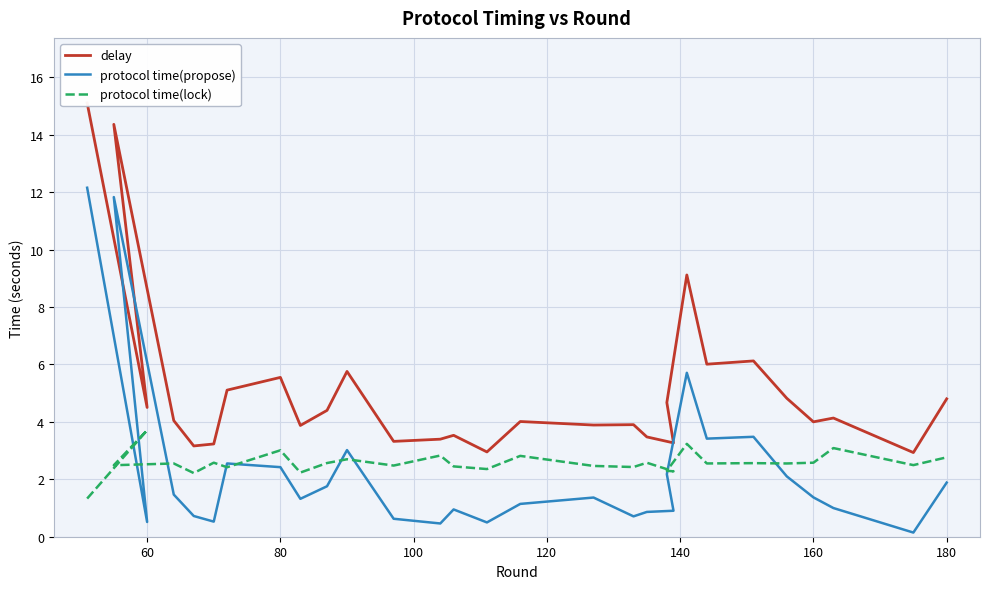

Reading left to right, extract all data points from this chart.

delay: 15.1	4.5	14.4	4.0	3.2	3.2	5.1	5.6	3.9	4.4	5.8	3.3	3.4	3.5	3.0	4.0	3.9	3.9	3.5	3.3	4.7	9.1	6.0	6.1	4.8	4.0	4.1	2.9	4.8
protocol time(propose): 12.2	0.5	11.8	1.5	0.7	0.5	2.6	2.4	1.3	1.8	3.0	0.6	0.5	1.0	0.5	1.1	1.4	0.7	0.9	0.9	2.2	5.7	3.4	3.5	2.1	1.4	1.0	0.1	1.9
protocol time(lock): 1.3	3.7	2.5	2.6	2.2	2.6	2.4	3.0	2.2	2.6	2.7	2.5	2.8	2.4	2.4	2.8	2.5	2.4	2.6	2.3	2.3	3.2	2.6	2.6	2.6	2.6	3.1	2.5	2.8